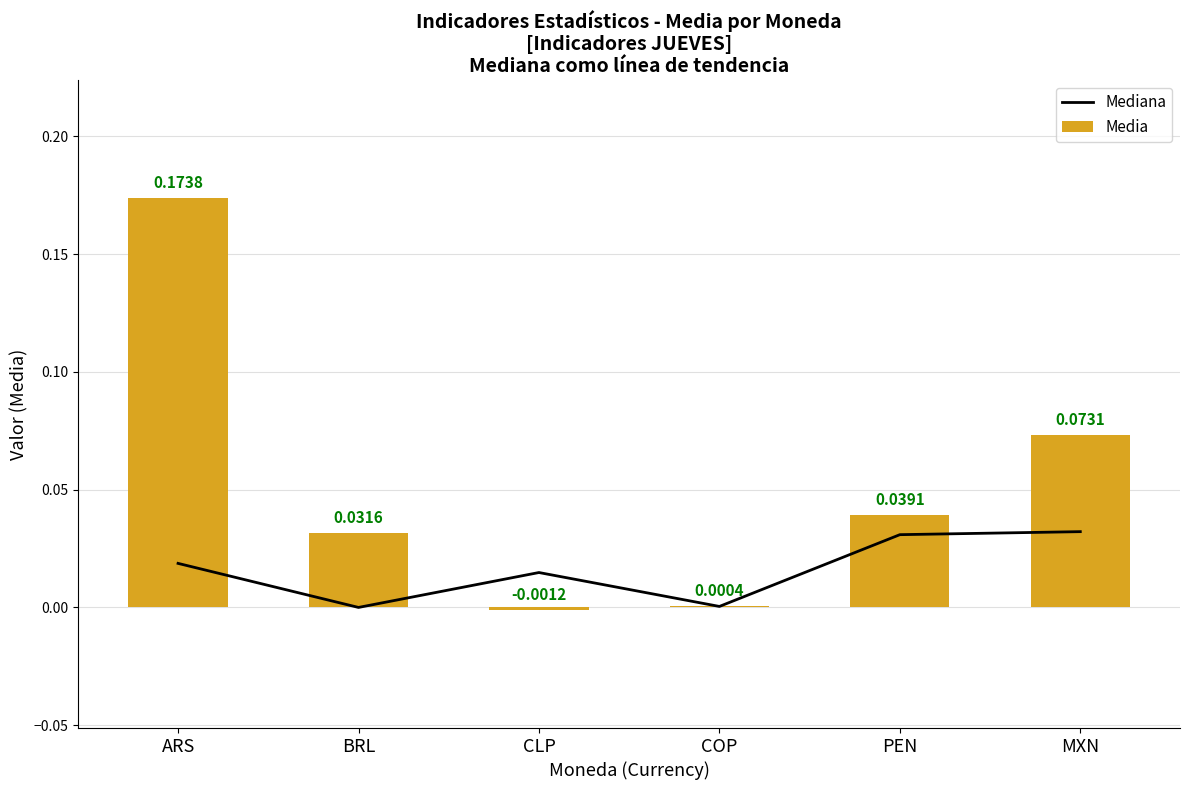

Rank the series by their maximum value, from highest to lowest.

Media, Mediana